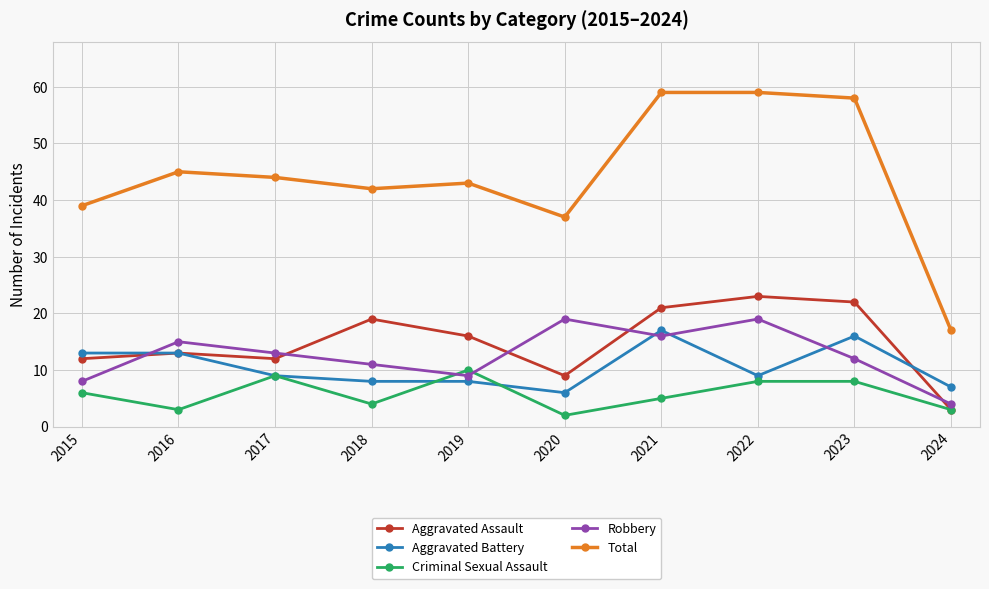

What are all the series names shown in the legend?

Aggravated Assault, Aggravated Battery, Criminal Sexual Assault, Robbery, Total